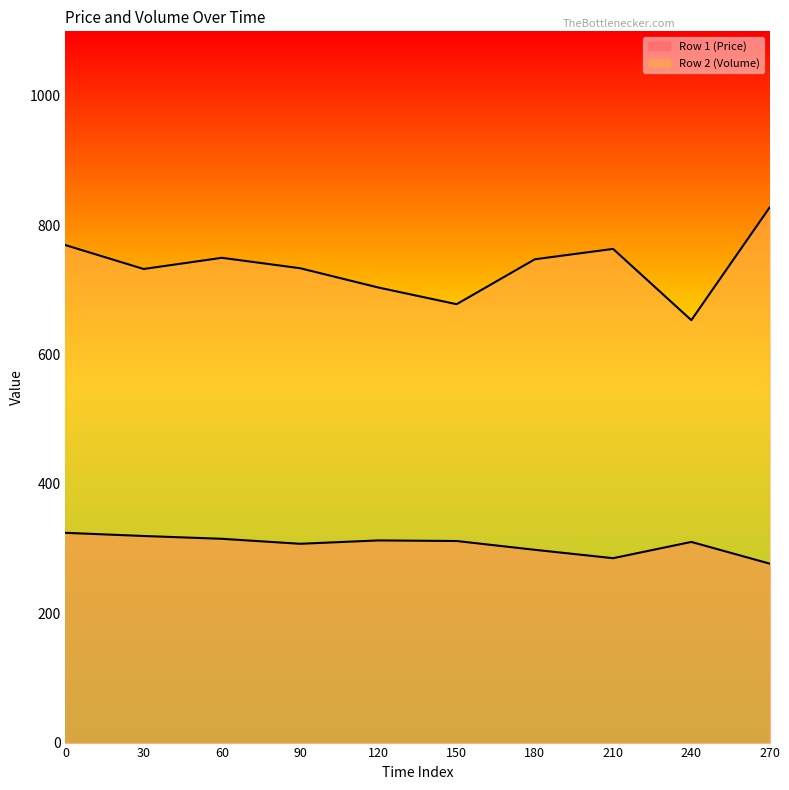

Where is Row 1 (Price) nearest to the value 300?

180